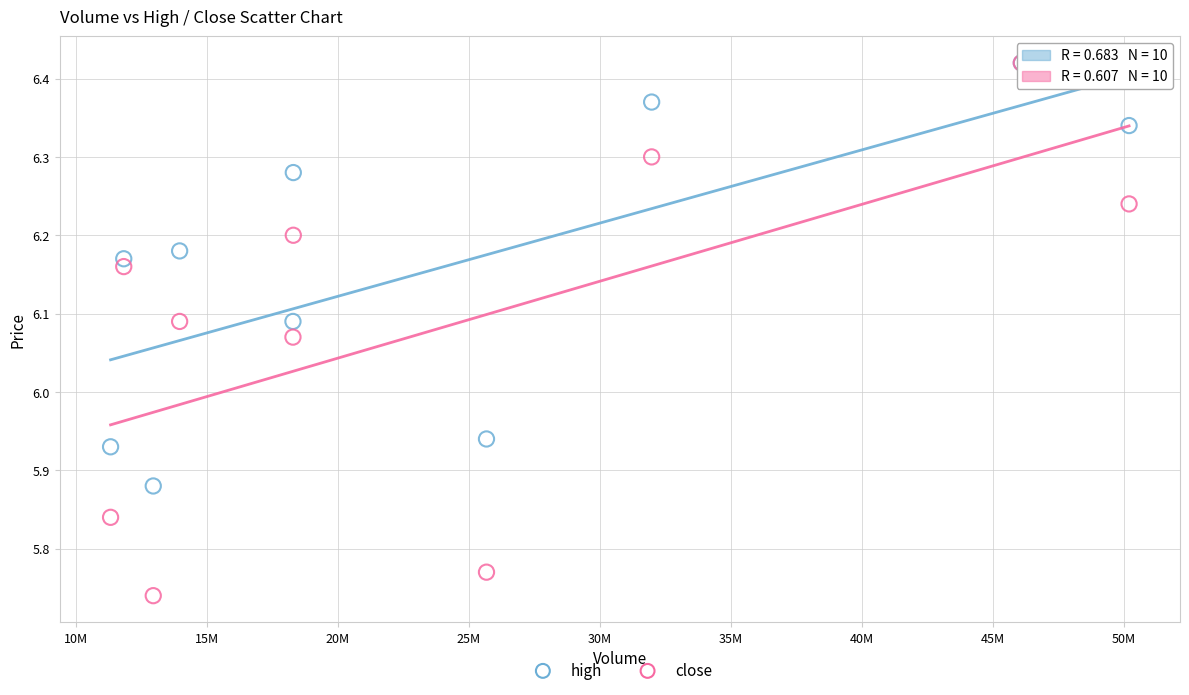

Which series reaches the minimum Y coordinate?

close